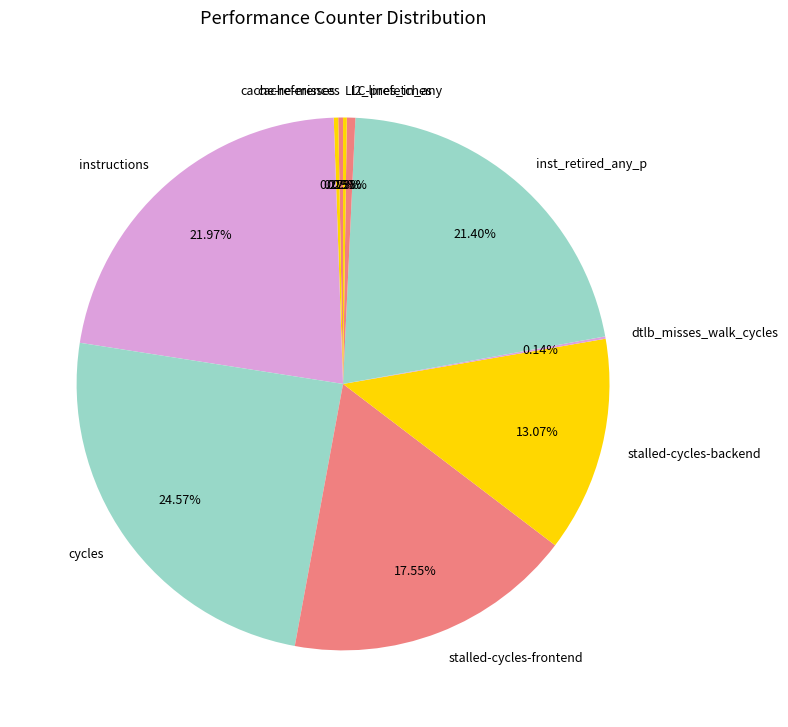

Does inst_retired_any_p represent more than half of the total?

No